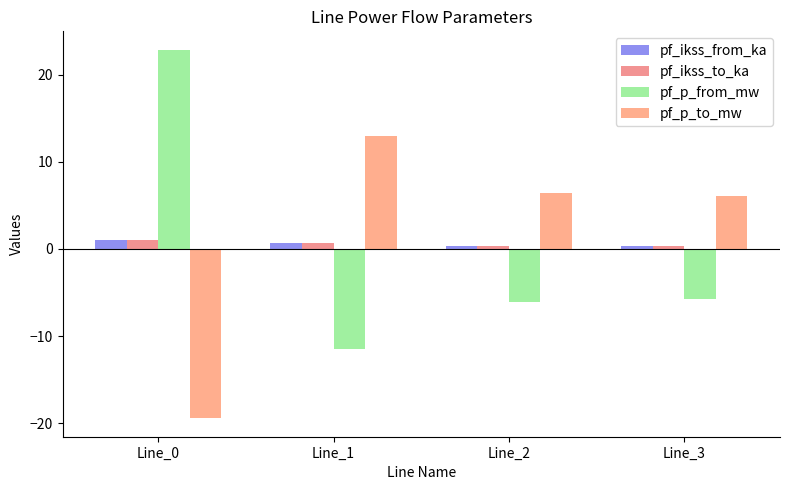

Where is pf_ikss_to_ka nearest to the value 0?

Line_2